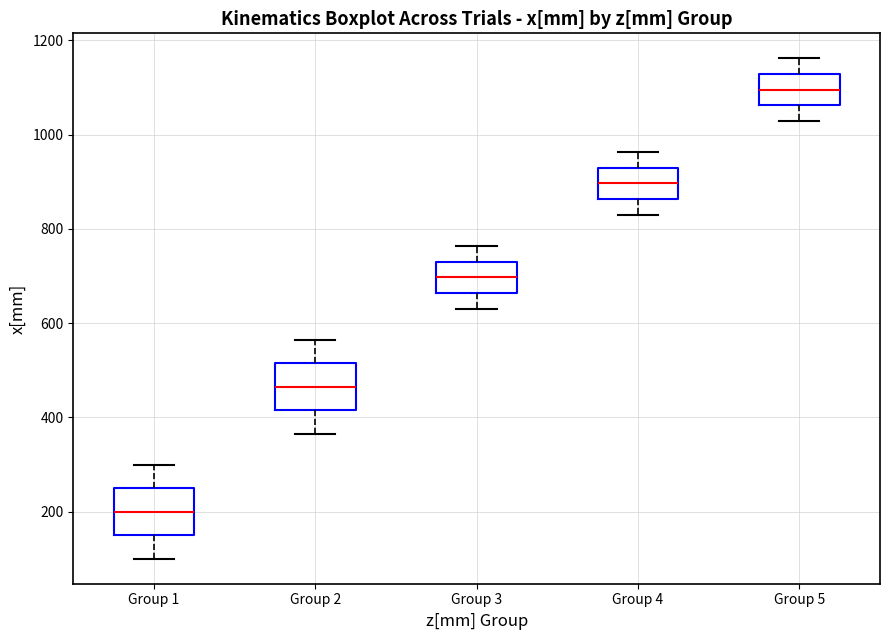

Reading left to right, transcribe this box plot: for each box, give where its median line is, the range the box spans, and where its two whiskers end, as read against the y-axis. The values are not printed on the chart, so give them approximately, as read against the axis.

Group 1: median 200, box 140 to 240, whiskers 100 to 300
Group 2: median 460, box 420 to 520, whiskers 360 to 560
Group 3: median 700, box 660 to 740, whiskers 640 to 760
Group 4: median 900, box 860 to 920, whiskers 820 to 960
Group 5: median 1100, box 1060 to 1120, whiskers 1020 to 1160